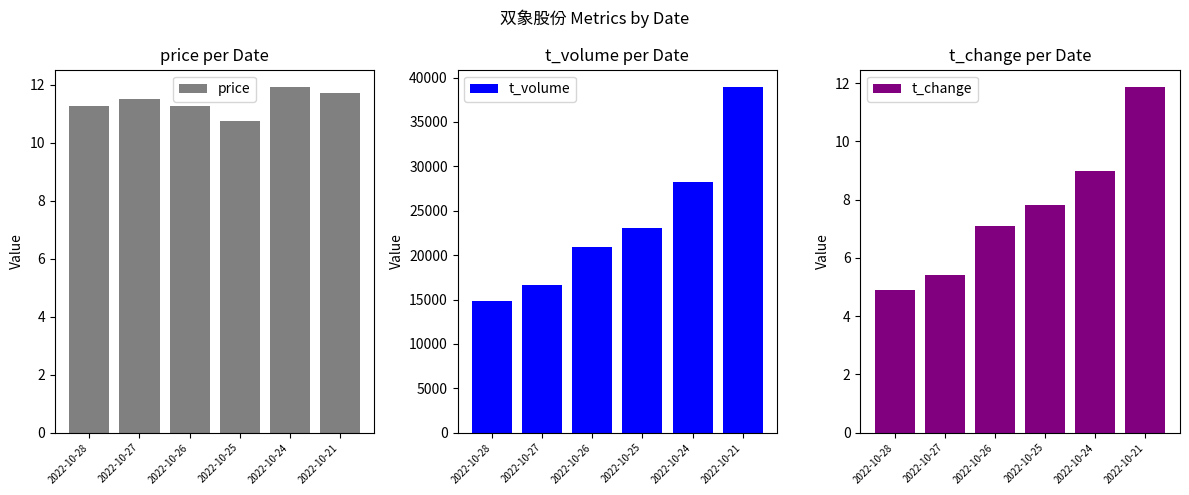

What is the total value across all series at 2022-10-28?

14852.2